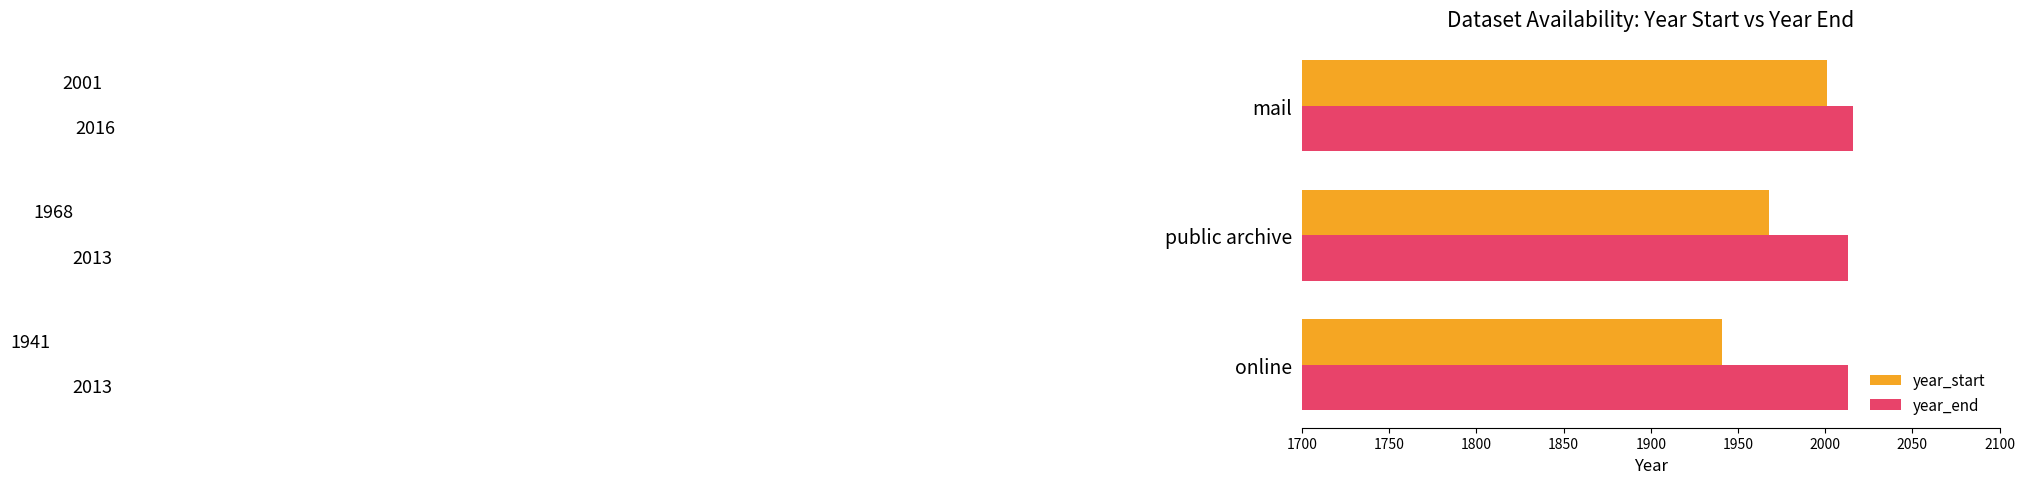

What is the difference between the highest and lowest values at online?

72